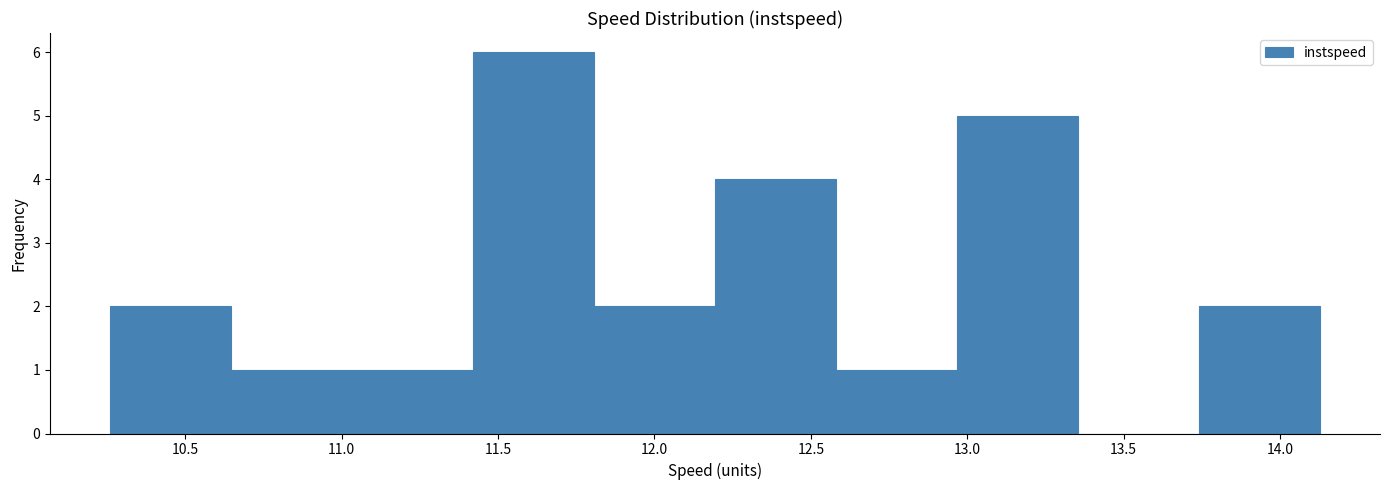

Reading left to right, transcribe this chart: for each bar, give the range it covers on the x-axis and its height. Neither the bar edges nor the heights are printed on the chart, so give them approximately, as read against the axes.

10.25 to 10.65: 2
10.65 to 11.05: 1
11.05 to 11.40: 1
11.40 to 11.80: 6
11.80 to 12.20: 2
12.20 to 12.60: 4
12.60 to 12.95: 1
12.95 to 13.35: 5
13.35 to 13.75: 0
13.75 to 14.15: 2